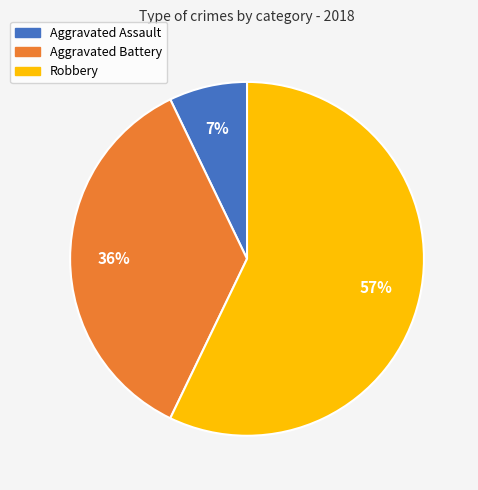

Which category has the biggest portion of the pie?

Robbery